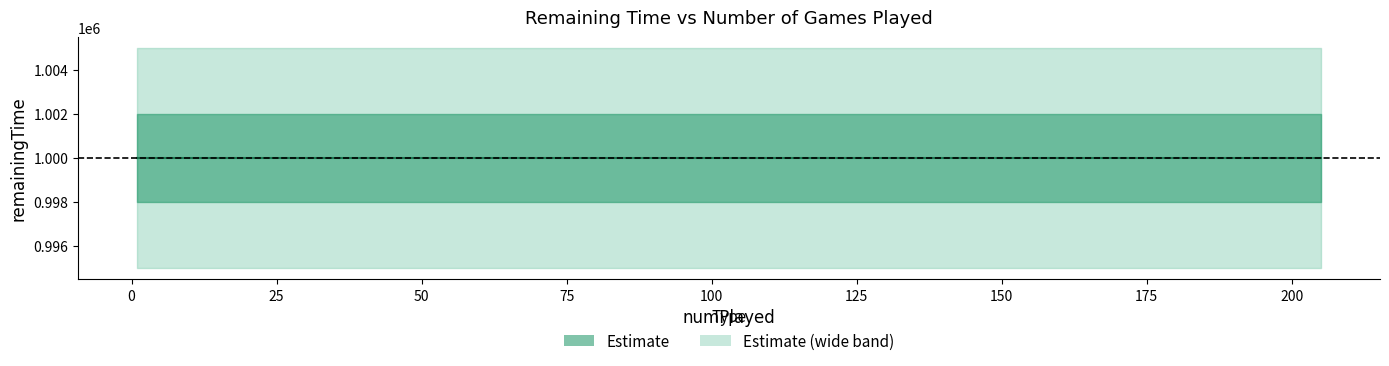

What is the value of the remainingTime point at the 4th from the left?

999990